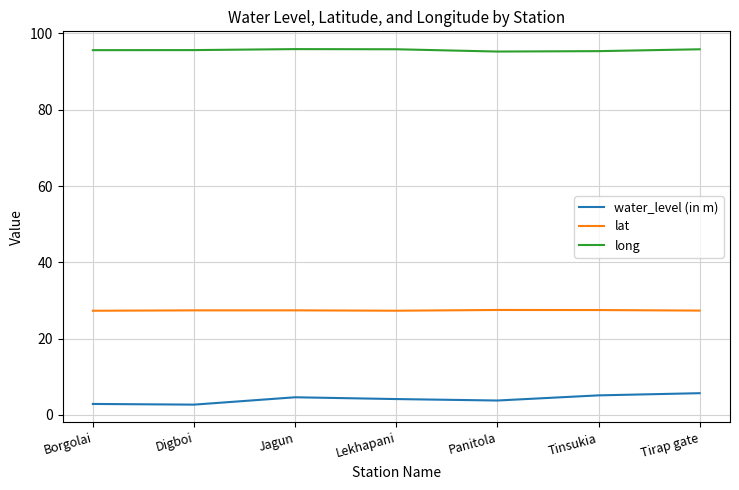

What is the lowest value of the long series?

95.3